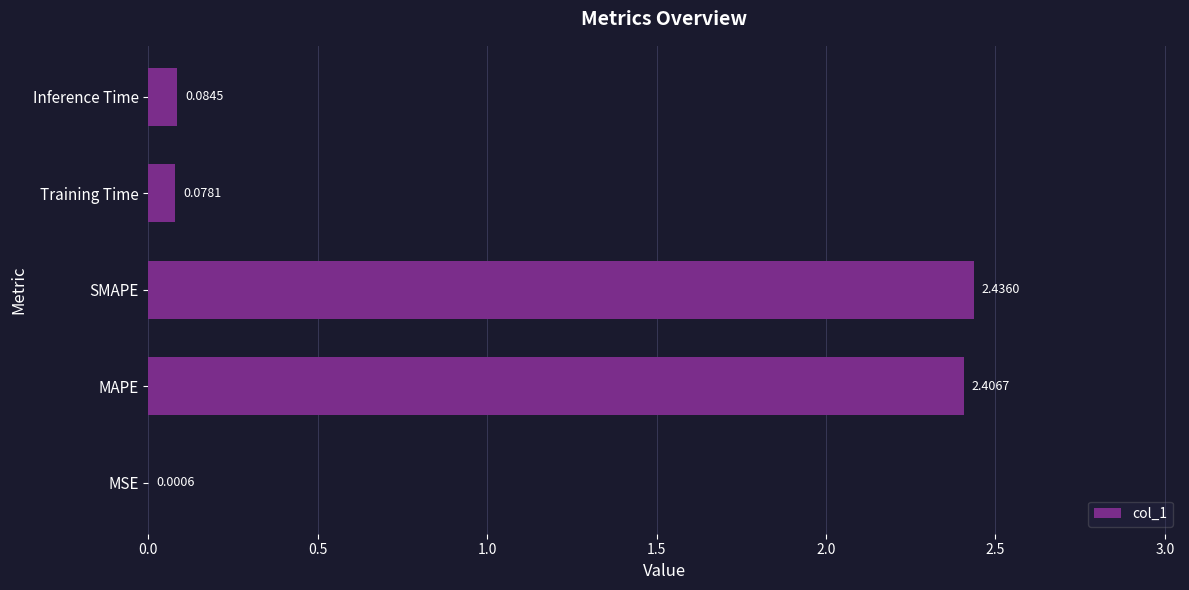

At which category does the chart reach its peak across all series?

SMAPE